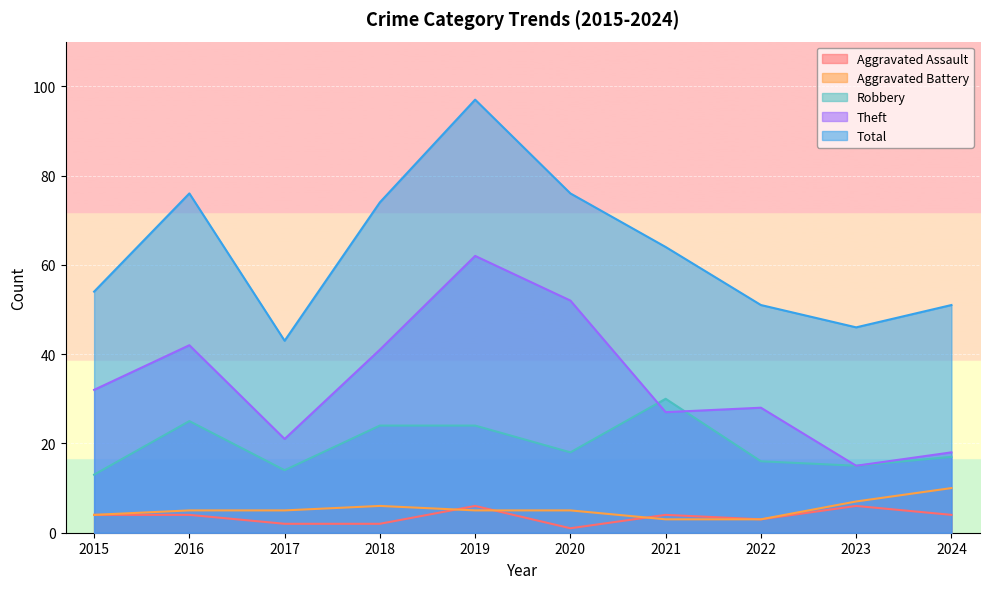

Count the number of data series in this chart.

5